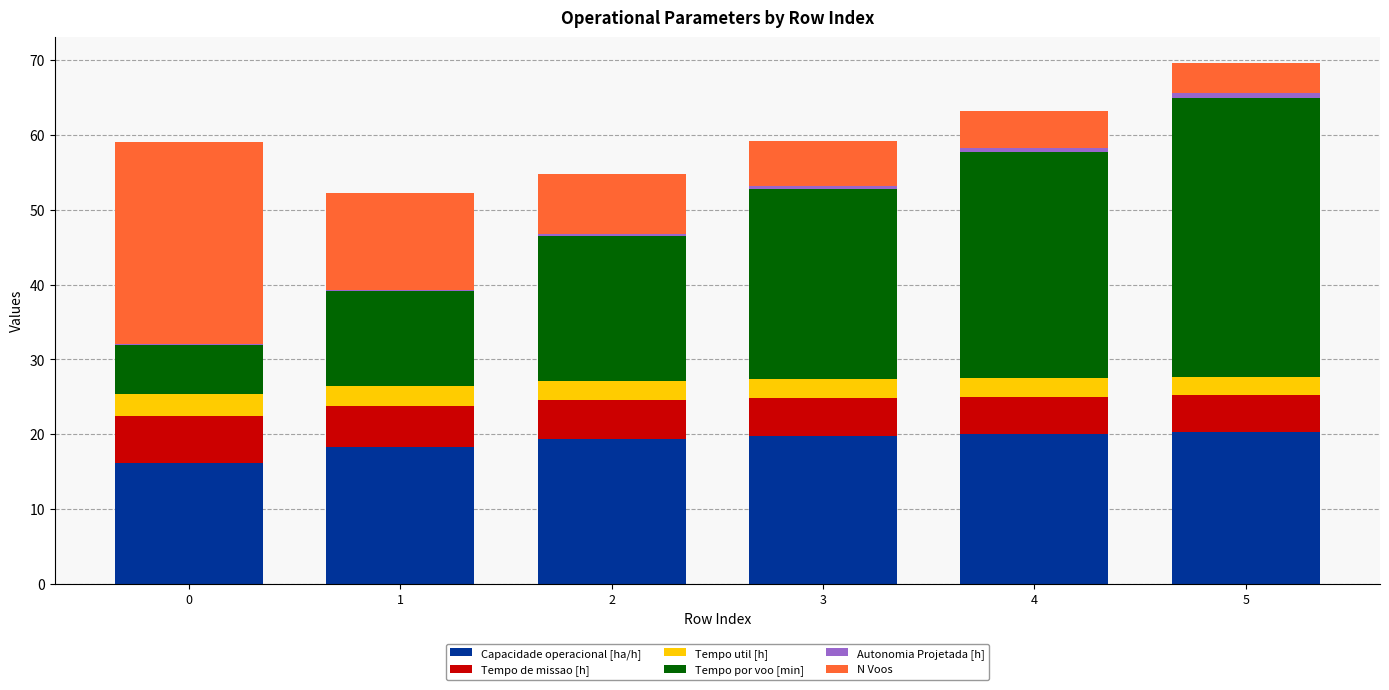

Are the bars horizontal?

No